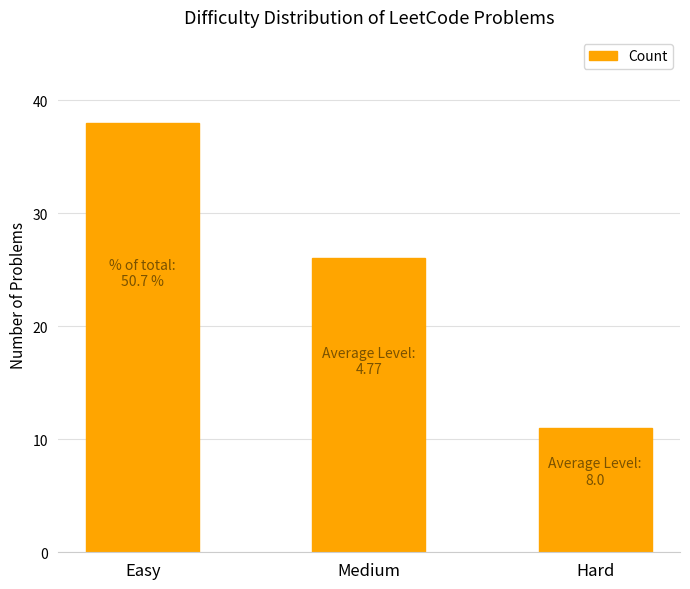

Which label corresponds to the smallest value in the chart?

Hard